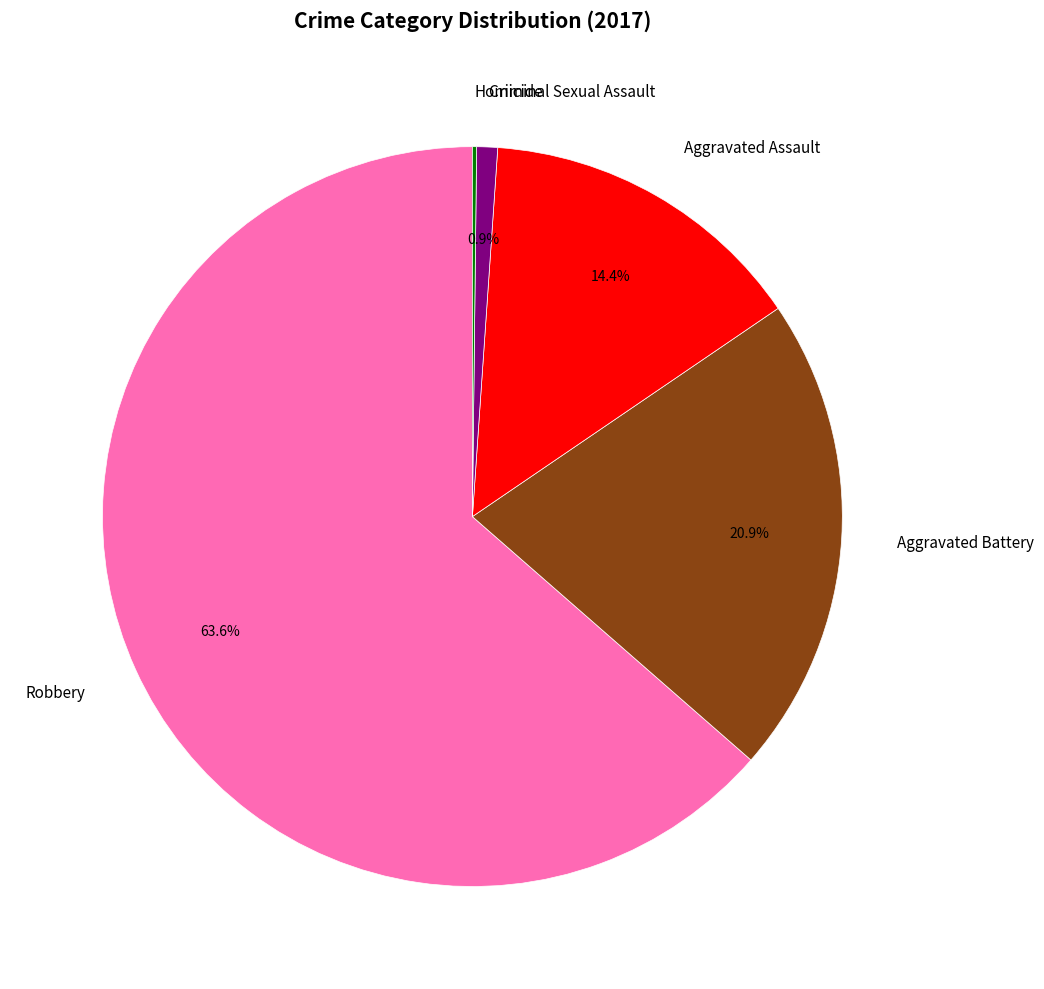

What is the ratio of the value at Aggravated Assault to the value at Criminal Sexual Assault?

15.8